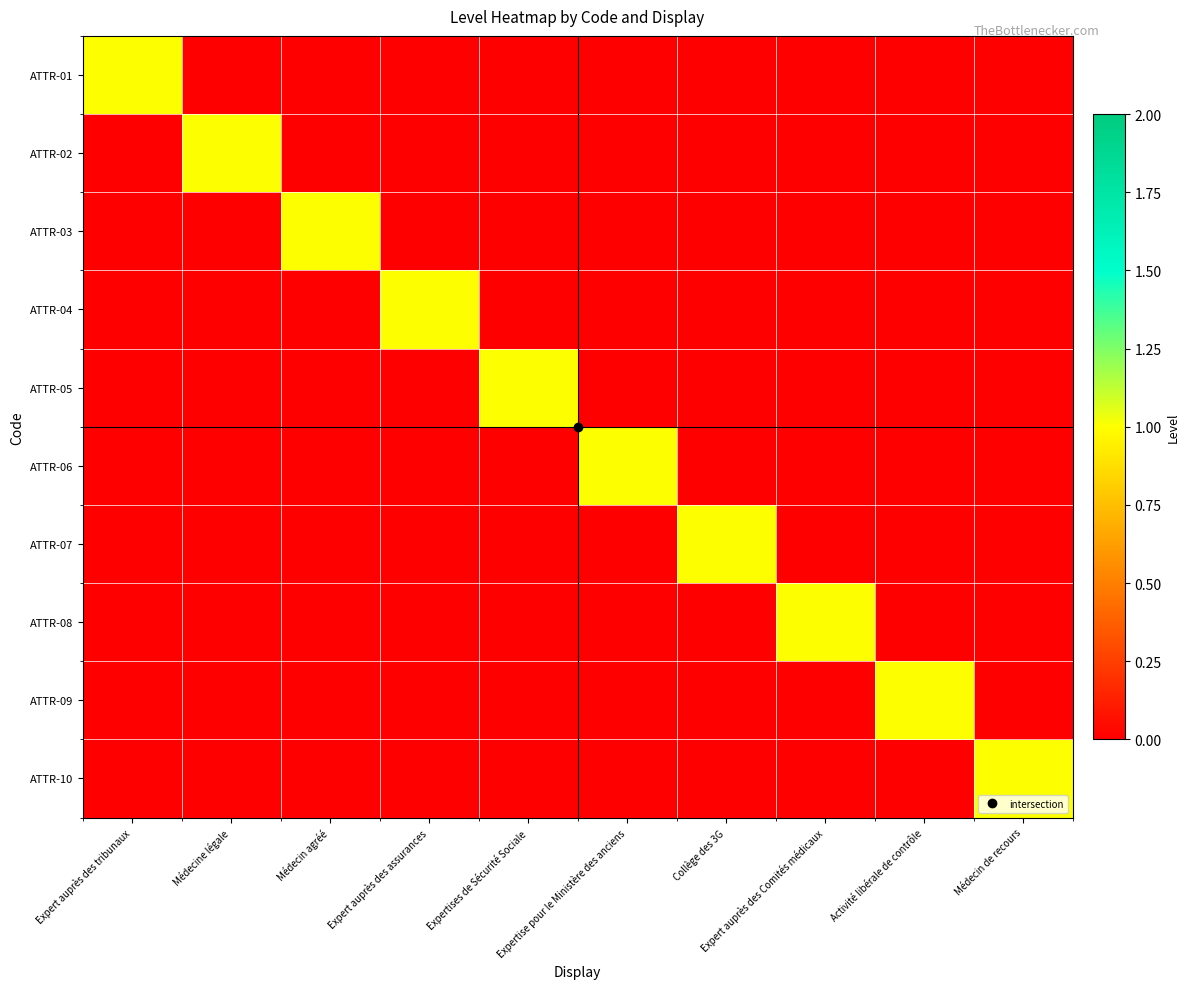

Reading right to left, what are all the values shown in this chart?

ATTR-01: Médecin de recours=0	Activité libérale de contrôle=0	Expert auprès des Comités médicaux=0	Collège des 3G=0	Expertise pour le Ministère des anciens=0	Expertises de Sécurité Sociale=0	Expert auprès des assurances=0	Médecin agréé=0	Médecine légale=0	Expert auprès des tribunaux=1
ATTR-02: Médecin de recours=0	Activité libérale de contrôle=0	Expert auprès des Comités médicaux=0	Collège des 3G=0	Expertise pour le Ministère des anciens=0	Expertises de Sécurité Sociale=0	Expert auprès des assurances=0	Médecin agréé=0	Médecine légale=1	Expert auprès des tribunaux=0
ATTR-03: Médecin de recours=0	Activité libérale de contrôle=0	Expert auprès des Comités médicaux=0	Collège des 3G=0	Expertise pour le Ministère des anciens=0	Expertises de Sécurité Sociale=0	Expert auprès des assurances=0	Médecin agréé=1	Médecine légale=0	Expert auprès des tribunaux=0
ATTR-04: Médecin de recours=0	Activité libérale de contrôle=0	Expert auprès des Comités médicaux=0	Collège des 3G=0	Expertise pour le Ministère des anciens=0	Expertises de Sécurité Sociale=0	Expert auprès des assurances=1	Médecin agréé=0	Médecine légale=0	Expert auprès des tribunaux=0
ATTR-05: Médecin de recours=0	Activité libérale de contrôle=0	Expert auprès des Comités médicaux=0	Collège des 3G=0	Expertise pour le Ministère des anciens=0	Expertises de Sécurité Sociale=1	Expert auprès des assurances=0	Médecin agréé=0	Médecine légale=0	Expert auprès des tribunaux=0
ATTR-06: Médecin de recours=0	Activité libérale de contrôle=0	Expert auprès des Comités médicaux=0	Collège des 3G=0	Expertise pour le Ministère des anciens=1	Expertises de Sécurité Sociale=0	Expert auprès des assurances=0	Médecin agréé=0	Médecine légale=0	Expert auprès des tribunaux=0
ATTR-07: Médecin de recours=0	Activité libérale de contrôle=0	Expert auprès des Comités médicaux=0	Collège des 3G=1	Expertise pour le Ministère des anciens=0	Expertises de Sécurité Sociale=0	Expert auprès des assurances=0	Médecin agréé=0	Médecine légale=0	Expert auprès des tribunaux=0
ATTR-08: Médecin de recours=0	Activité libérale de contrôle=0	Expert auprès des Comités médicaux=1	Collège des 3G=0	Expertise pour le Ministère des anciens=0	Expertises de Sécurité Sociale=0	Expert auprès des assurances=0	Médecin agréé=0	Médecine légale=0	Expert auprès des tribunaux=0
ATTR-09: Médecin de recours=0	Activité libérale de contrôle=1	Expert auprès des Comités médicaux=0	Collège des 3G=0	Expertise pour le Ministère des anciens=0	Expertises de Sécurité Sociale=0	Expert auprès des assurances=0	Médecin agréé=0	Médecine légale=0	Expert auprès des tribunaux=0
ATTR-10: Médecin de recours=1	Activité libérale de contrôle=0	Expert auprès des Comités médicaux=0	Collège des 3G=0	Expertise pour le Ministère des anciens=0	Expertises de Sécurité Sociale=0	Expert auprès des assurances=0	Médecin agréé=0	Médecine légale=0	Expert auprès des tribunaux=0